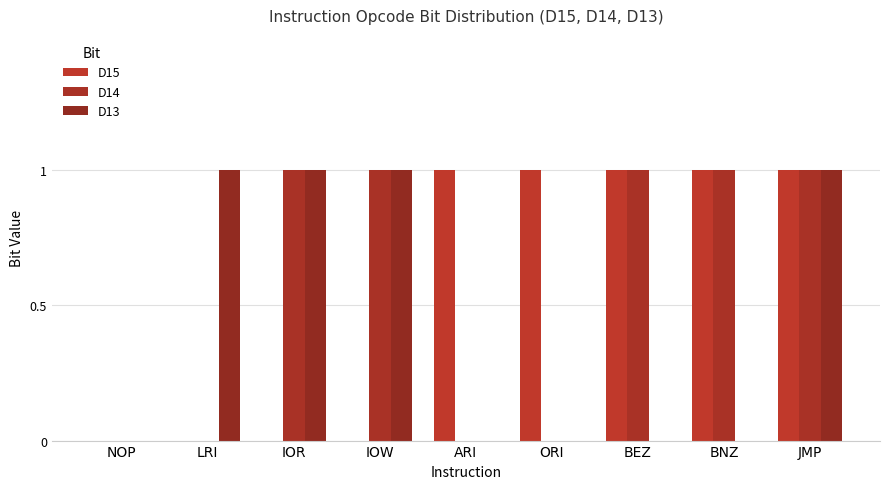

Count the D14 values in the range 0 to 1.

9